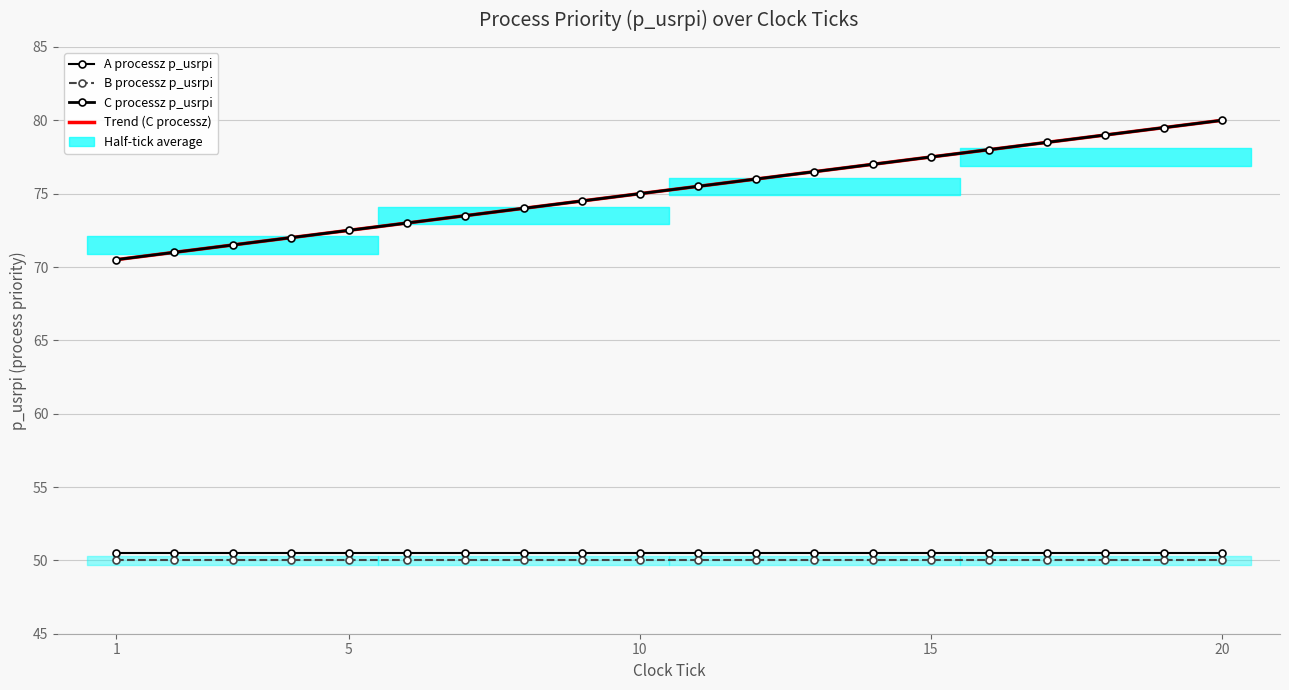

Which series changed the most between 5 and 11?

Trend (C processz)